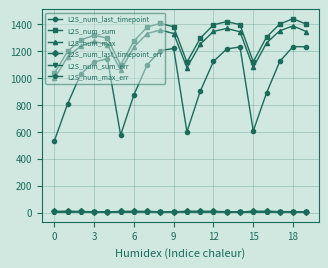

Count the number of categories in the chart.

20